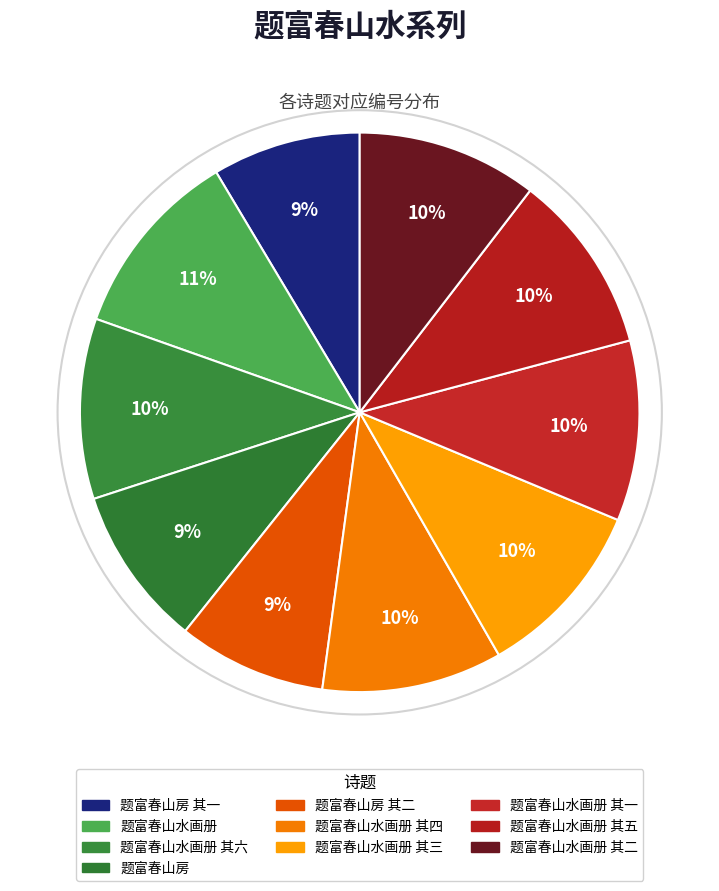

To the nearest percent, what is the average slice percentage?

10%